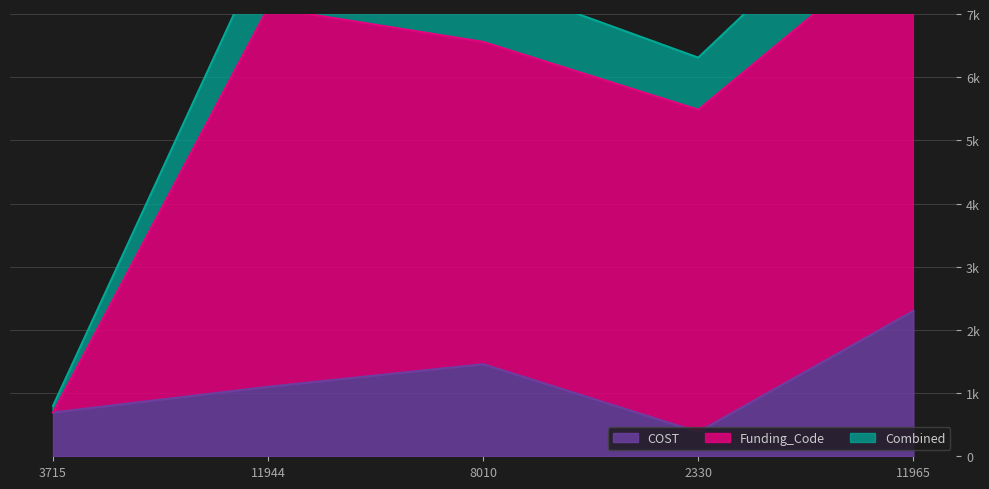

True or false: the data shows 1019 at 8010.

False